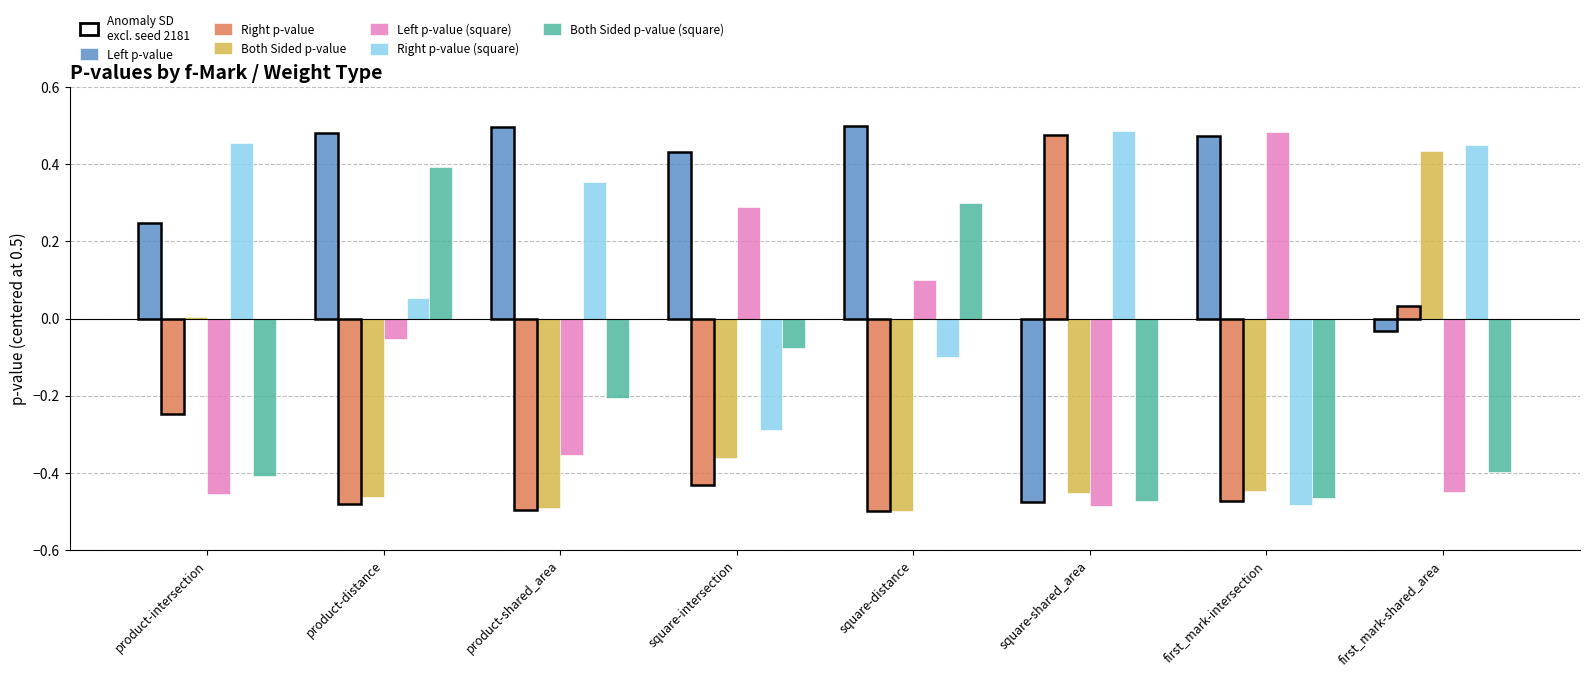

What is the value of the Left p-value bar at the 6th from the left?

-0.5